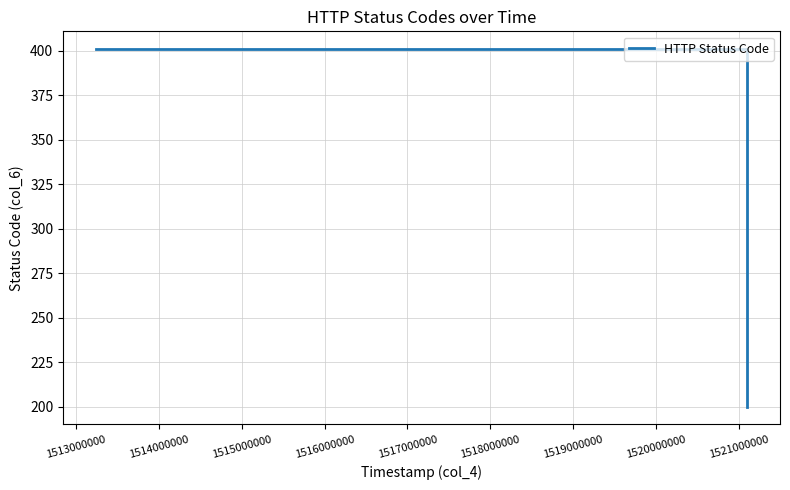

How many lines are shown in the chart?

1